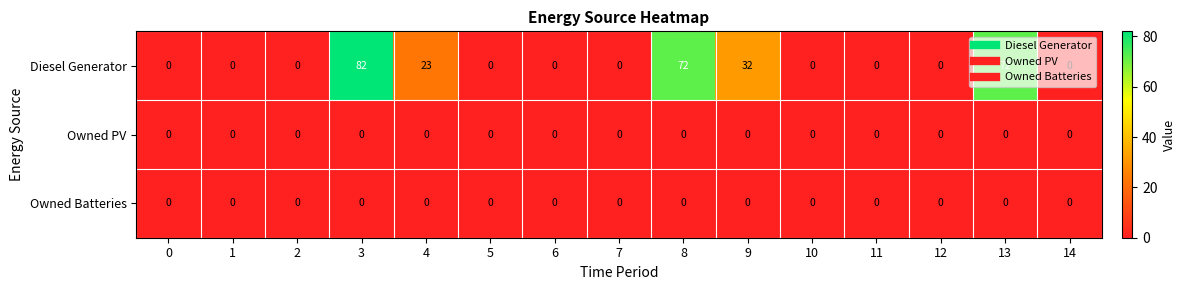

What is the total value across all series at 3?

82